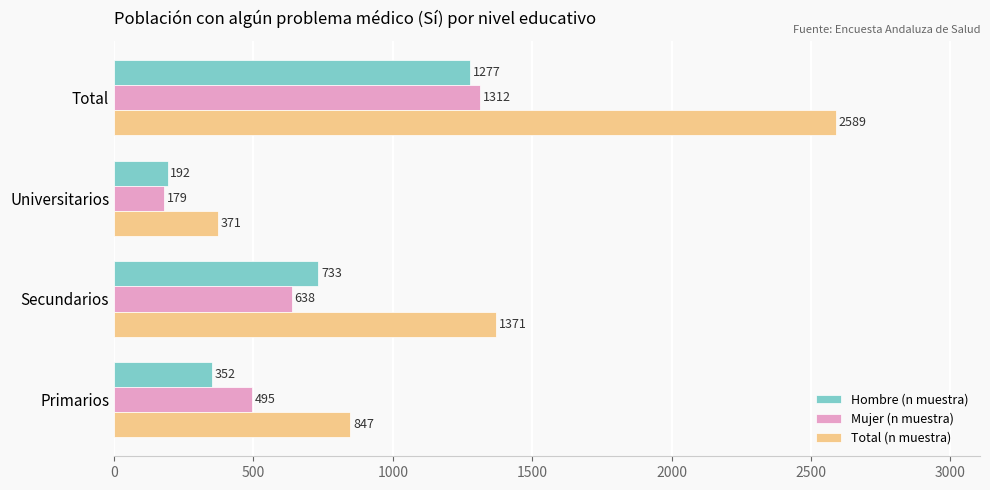

What is the spread (max minus min) of values at Universitarios?

192